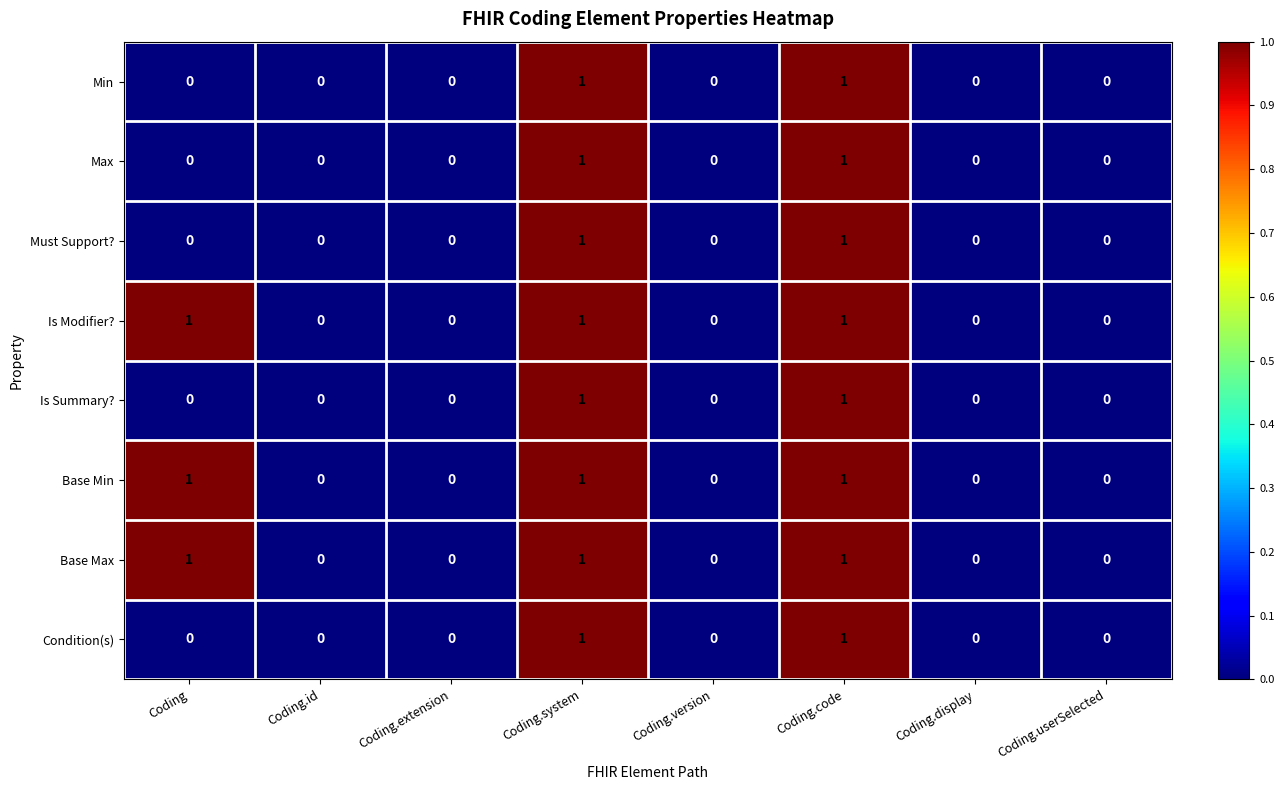

How many Max values are between 0 and 1?

8